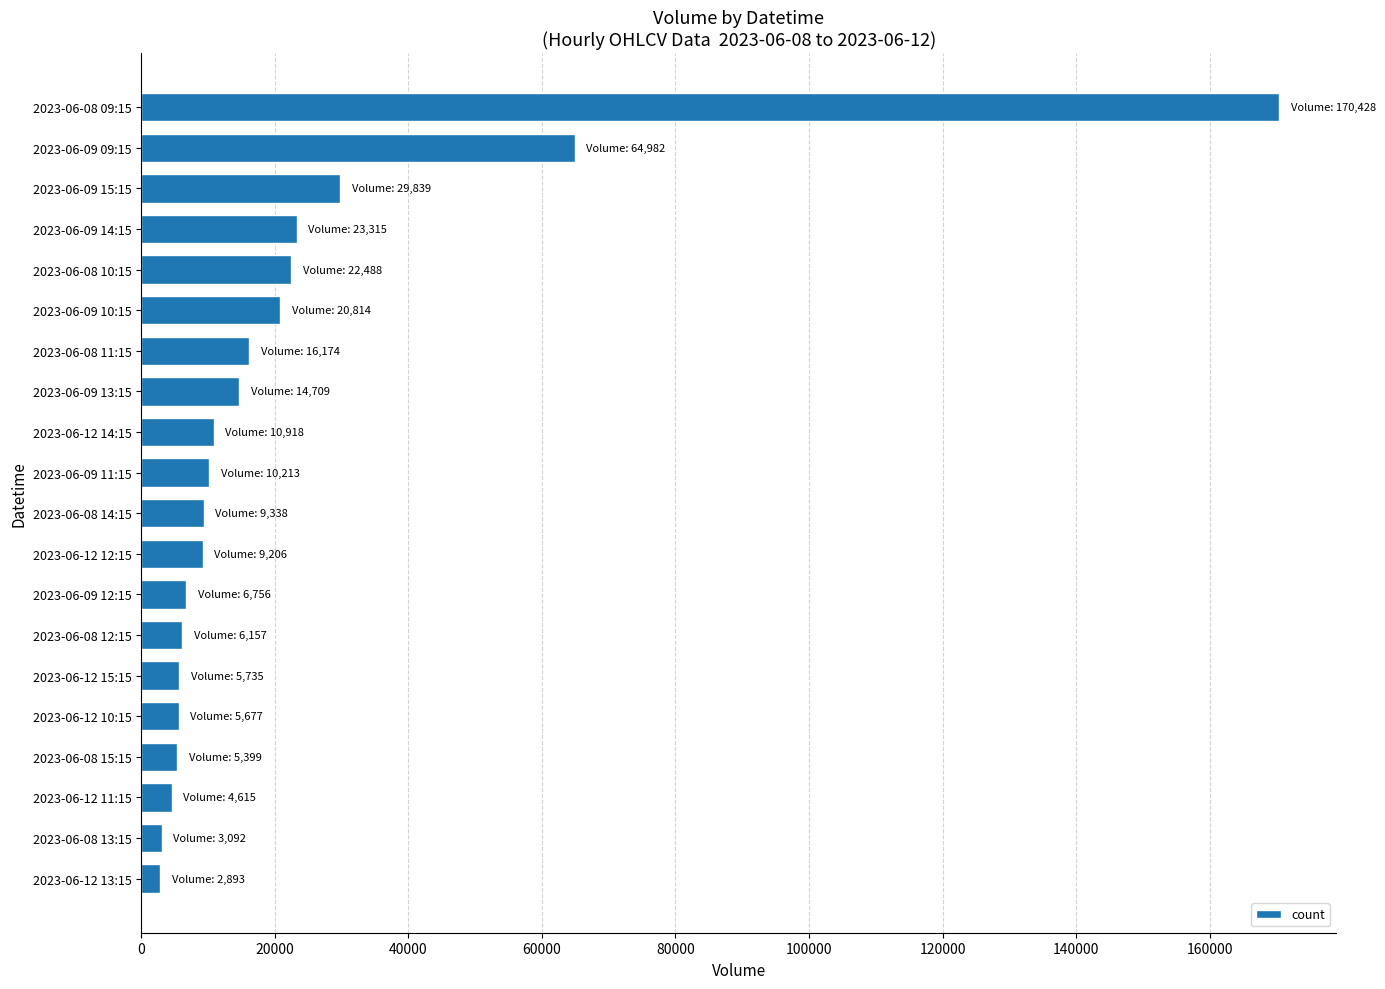

Is it true that the value at 2023-06-12 15:15 is 5735?

True